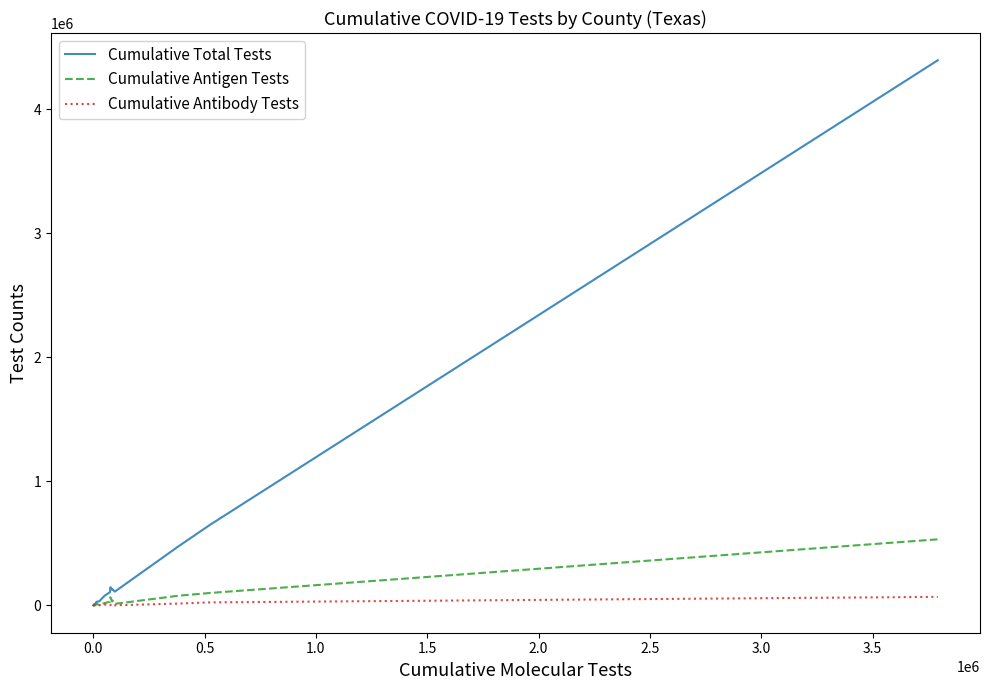

List the series in order of their peak value, lowest first.

Cumulative Antibody Tests, Cumulative Antigen Tests, Cumulative Total Tests